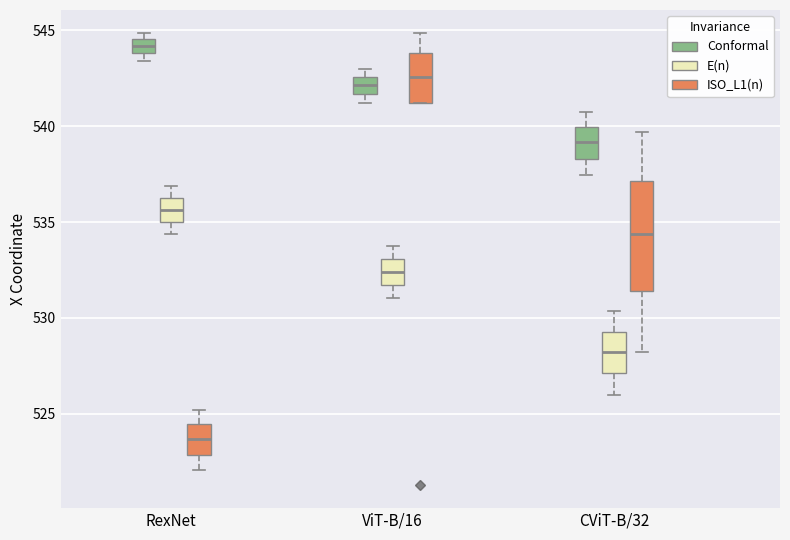

Comparing the boxes themselves (not the whiskers), which one is the tallest?

CViT-B/32 (ISO_L1(n))